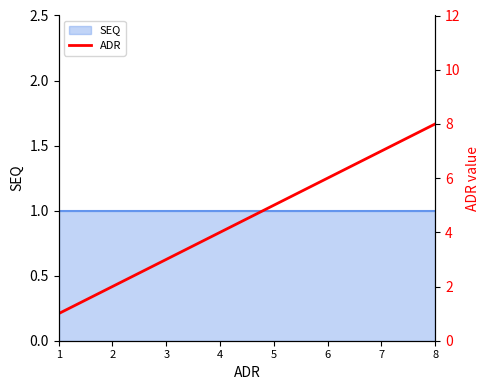

Reading left to right, what are all the values shown in this chart?

1=1	2=2	3=3	4=4	5=5	6=6	7=7	8=8